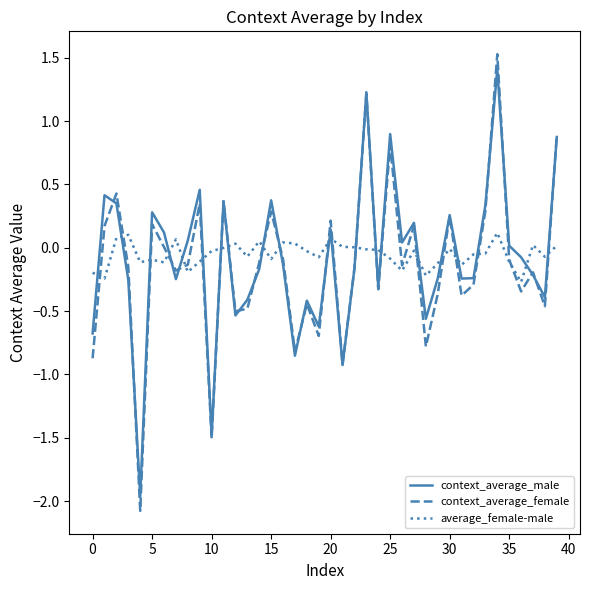

What is the lowest value of the context_average_male series?

-2.0